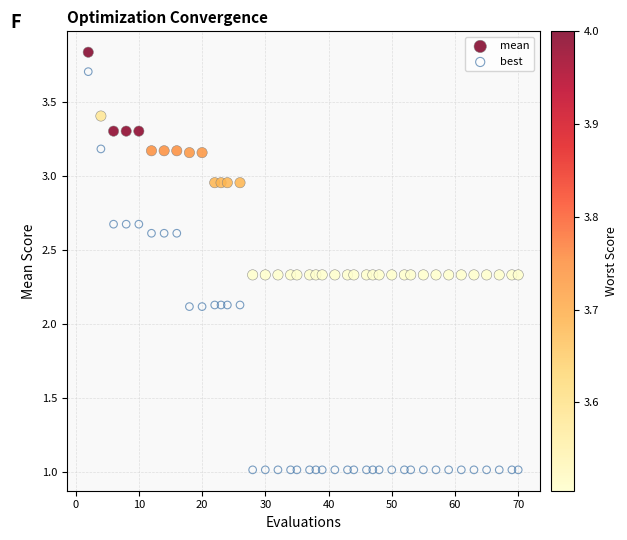

Which series contains the lowest Y value?

best